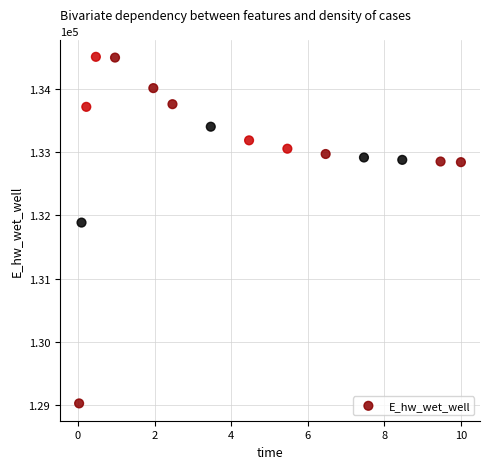

What Y value in the scatter plot is closest to 131766?

131885.6